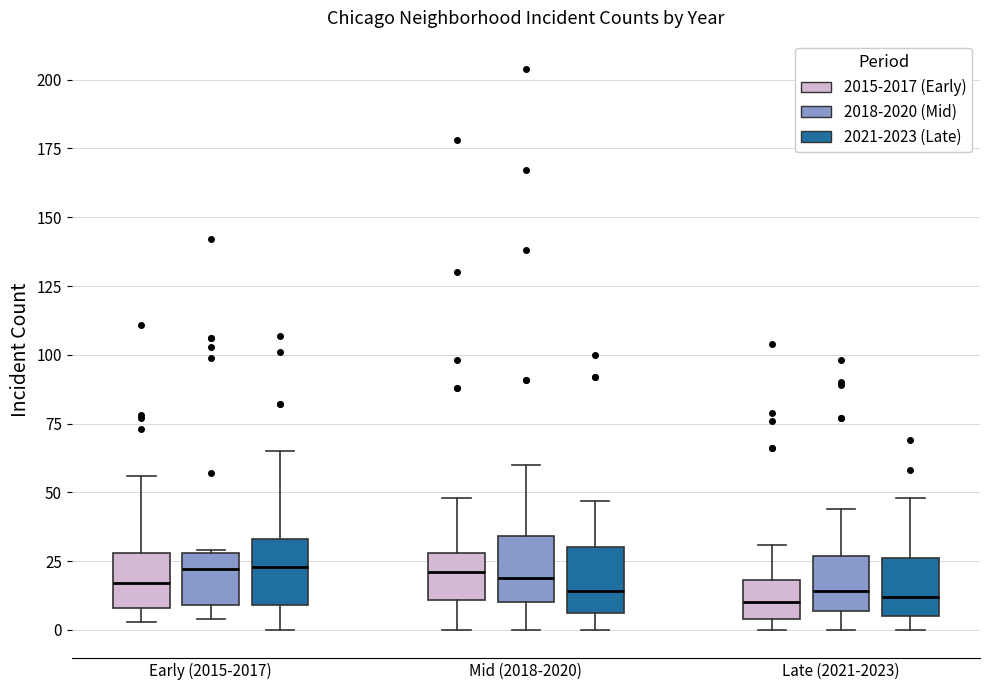

Where is the lower edge of the box for Mid (2018-2020) (2018-2020 (Mid)) on the y-axis? The values are not printed on the chart, so give them approximately, as read against the axis.

10